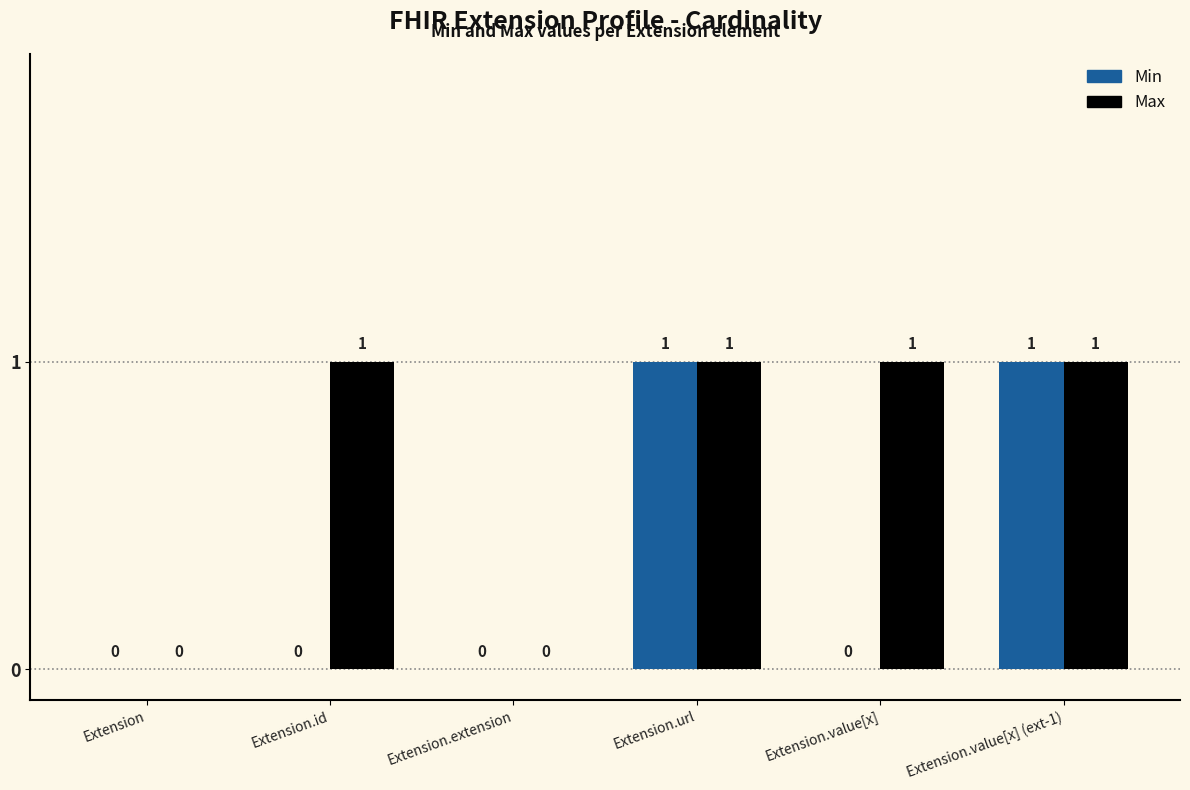

How many Min values are between 0 and 1?

6